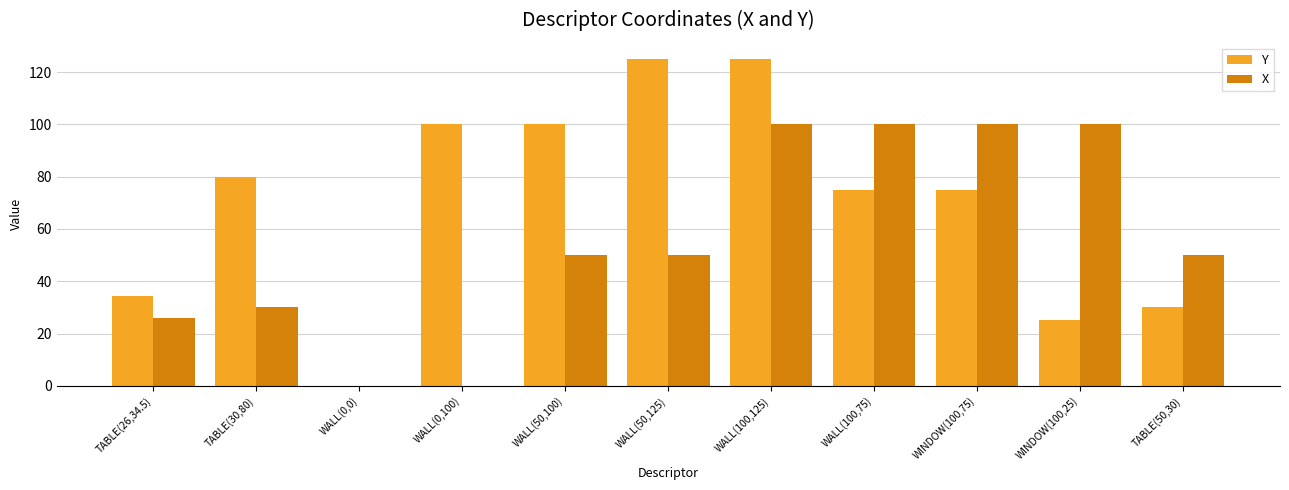

Which series has the largest total across all categories?

Y